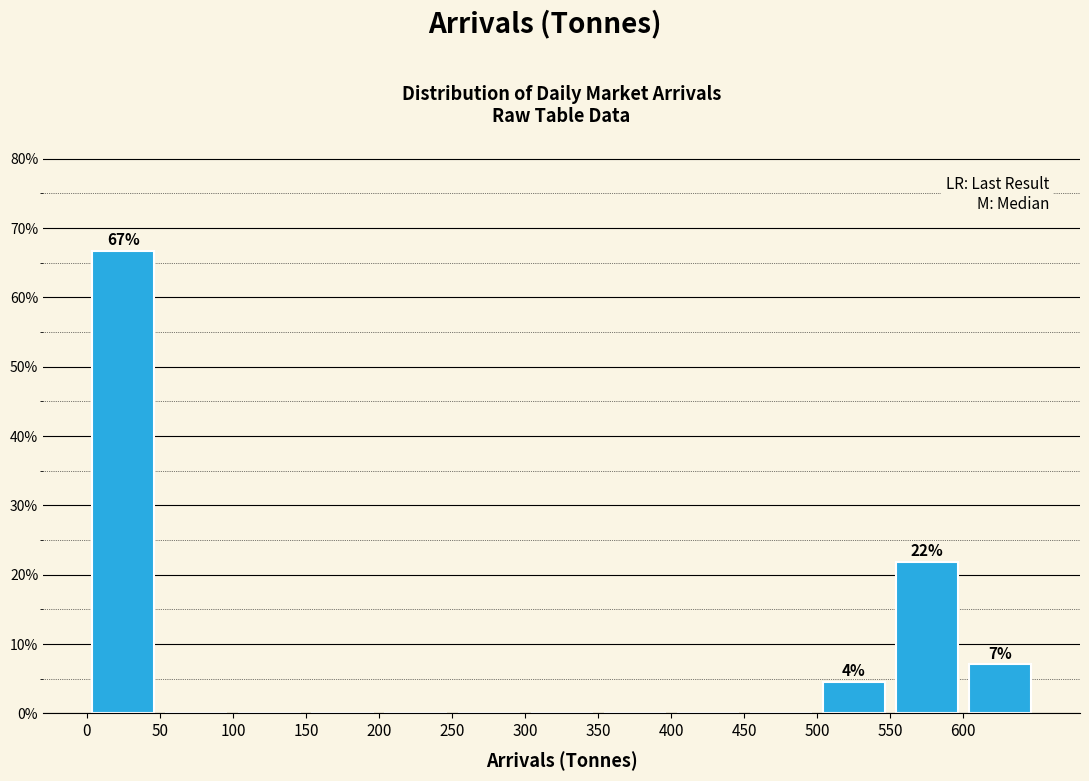

Which range on the x-axis has the tallest bar?

0 to 50